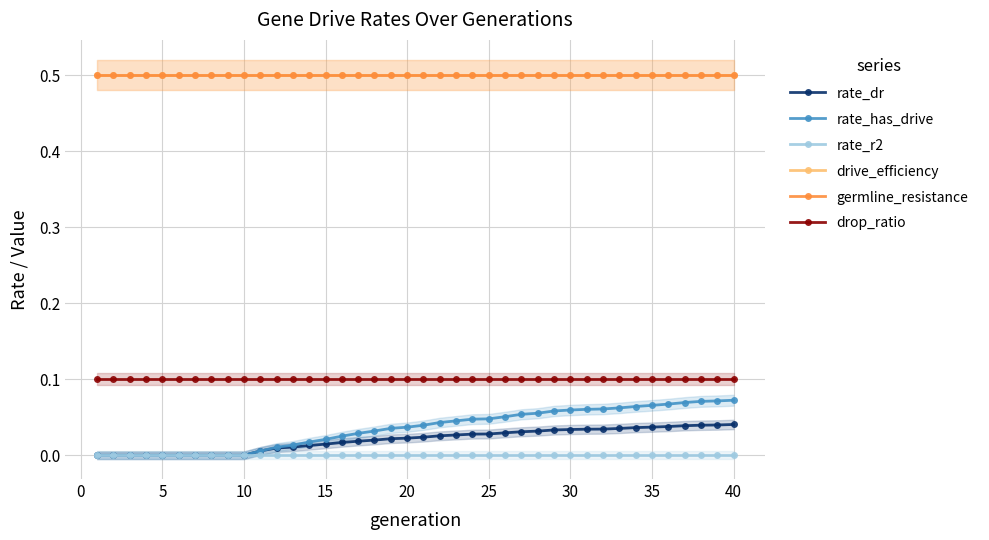

How many lines are shown in the chart?

6